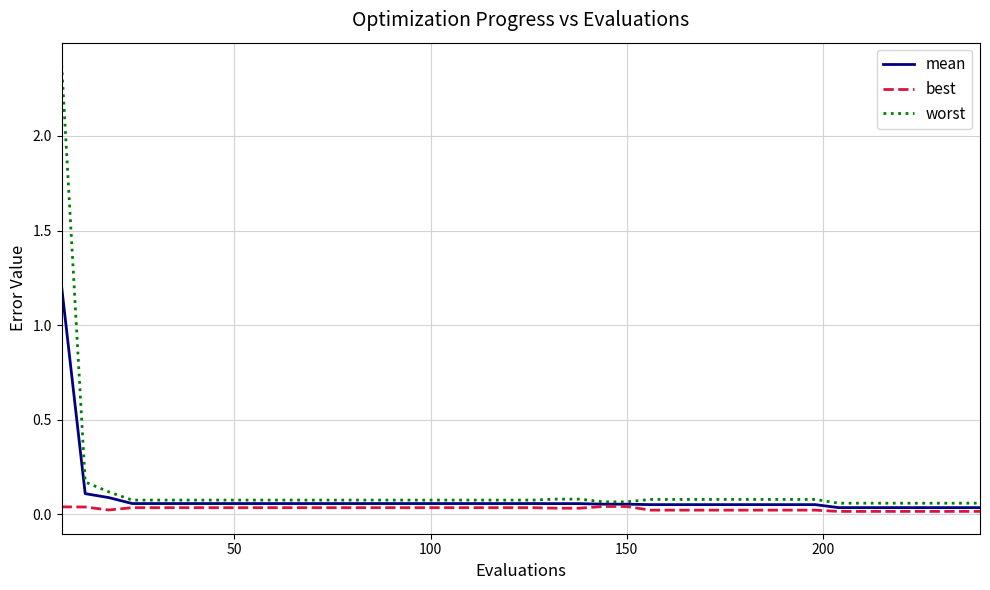

Which series has the widest spread of values?

worst